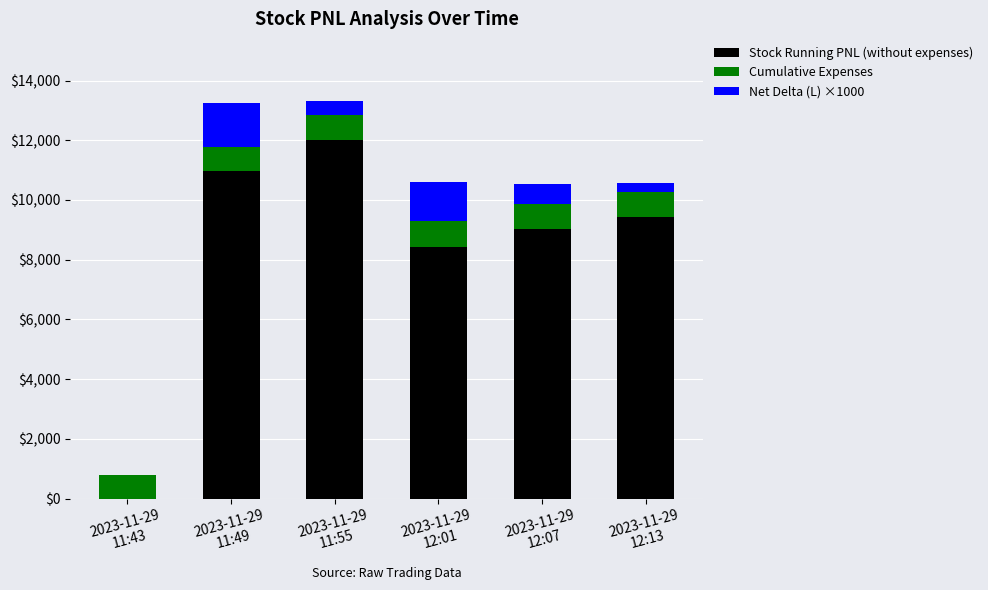

What is the highest value of the Stock Running PNL (without expenses) series?

12016.5